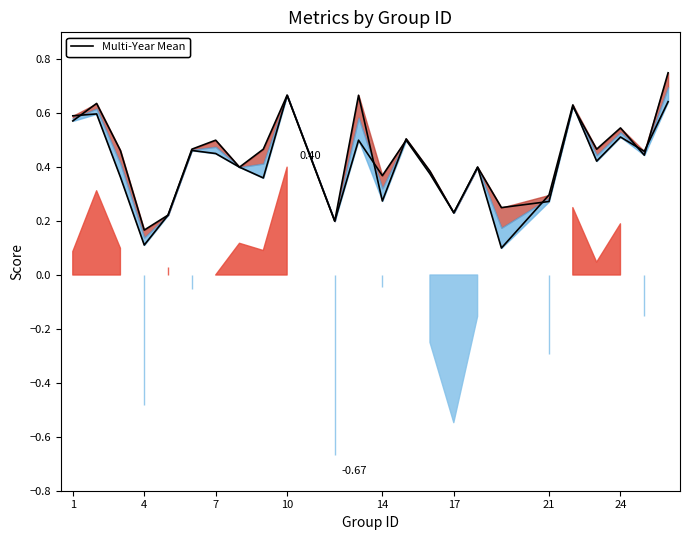

True or false: f1 line and accuracy line cross at least once.

True